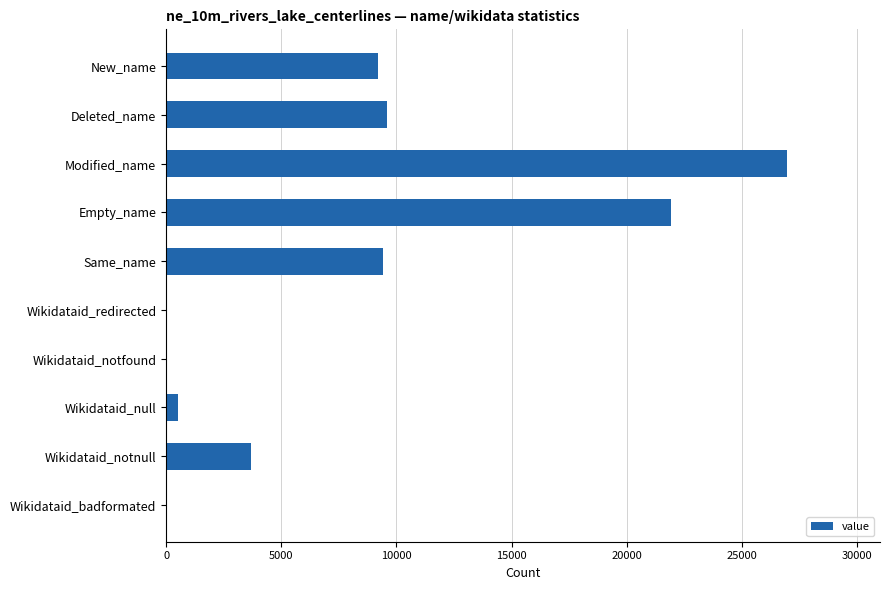

What is the sum of the values at Same_name and New_name?

18623